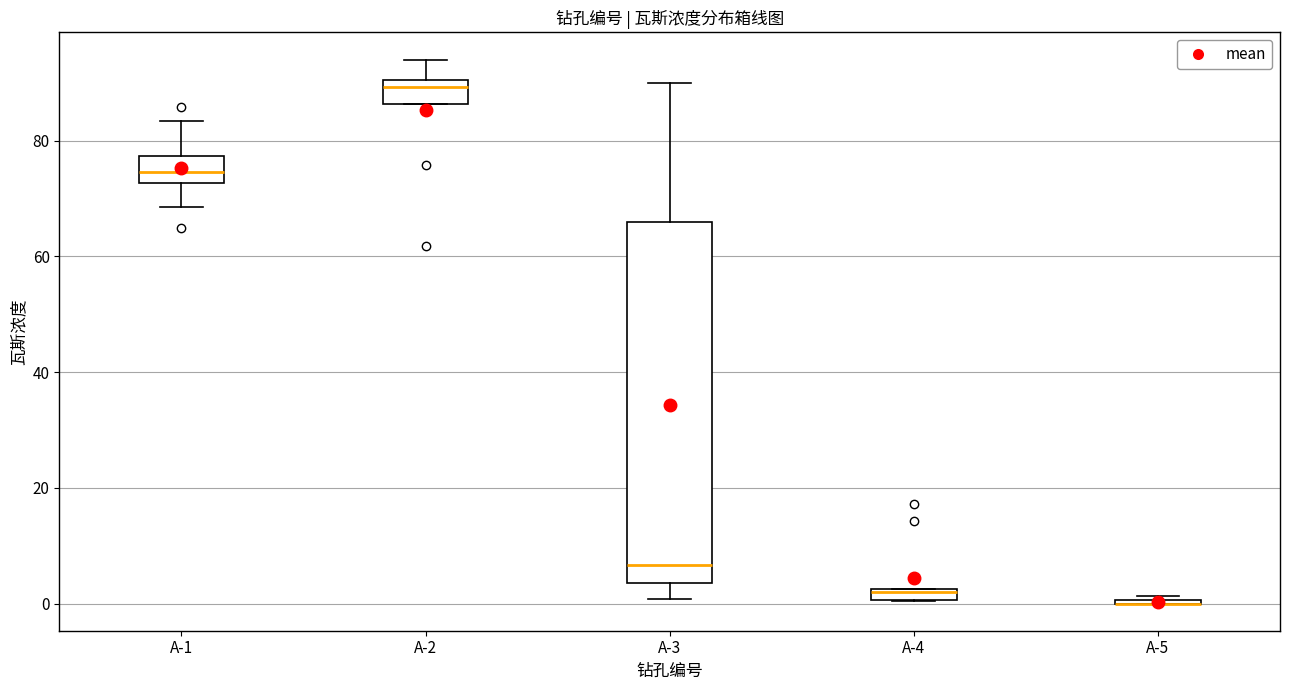

Comparing the boxes themselves (not the whiskers), which one is the tallest?

A-3